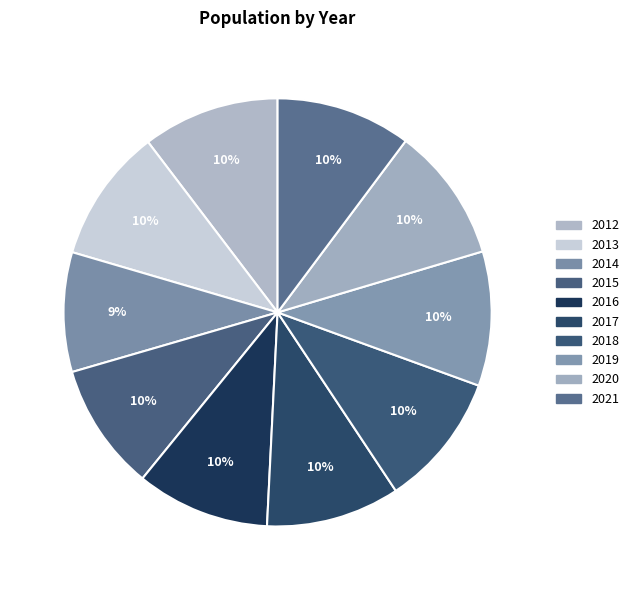

To the nearest percent, what percentage of the pie is 2017?

10%